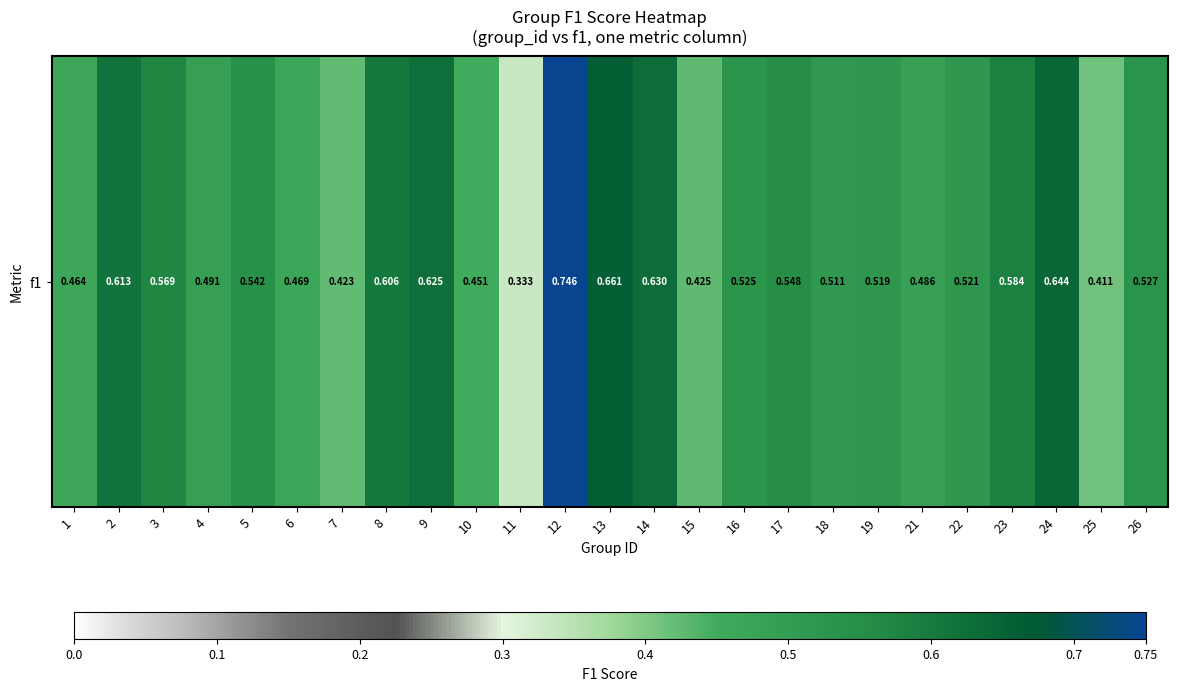

Reading right to left, extract all data points from this chart.

26=0.5	25=0.4	24=0.6	23=0.6	22=0.5	21=0.5	19=0.5	18=0.5	17=0.5	16=0.5	15=0.4	14=0.6	13=0.7	12=0.7	11=0.3	10=0.5	9=0.6	8=0.6	7=0.4	6=0.5	5=0.5	4=0.5	3=0.6	2=0.6	1=0.5